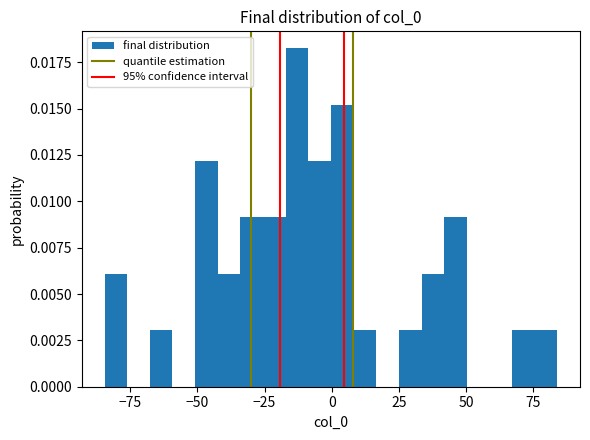

Around what value on the x-axis is the tallest bar? Give the approximate position of its centre, as read against the axis.

-15